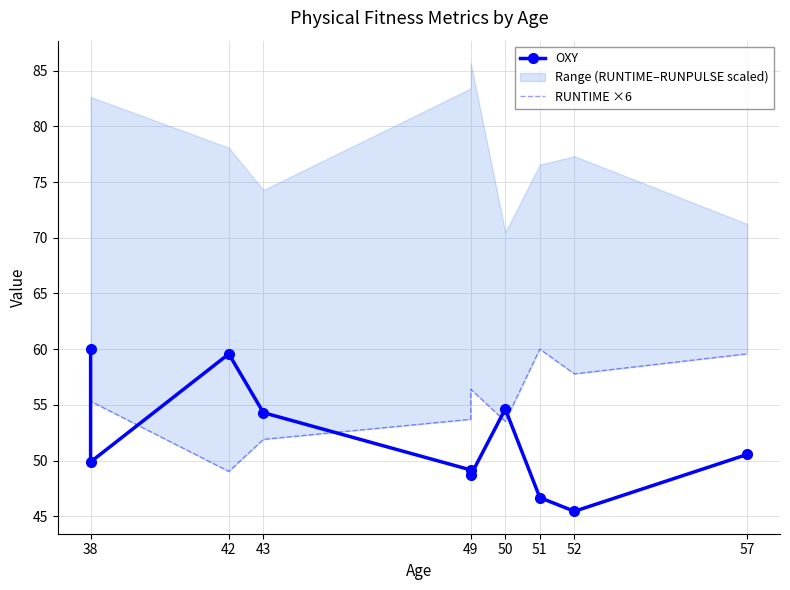

True or false: OXY and RUNTIME ×6 intersect in this chart.

True